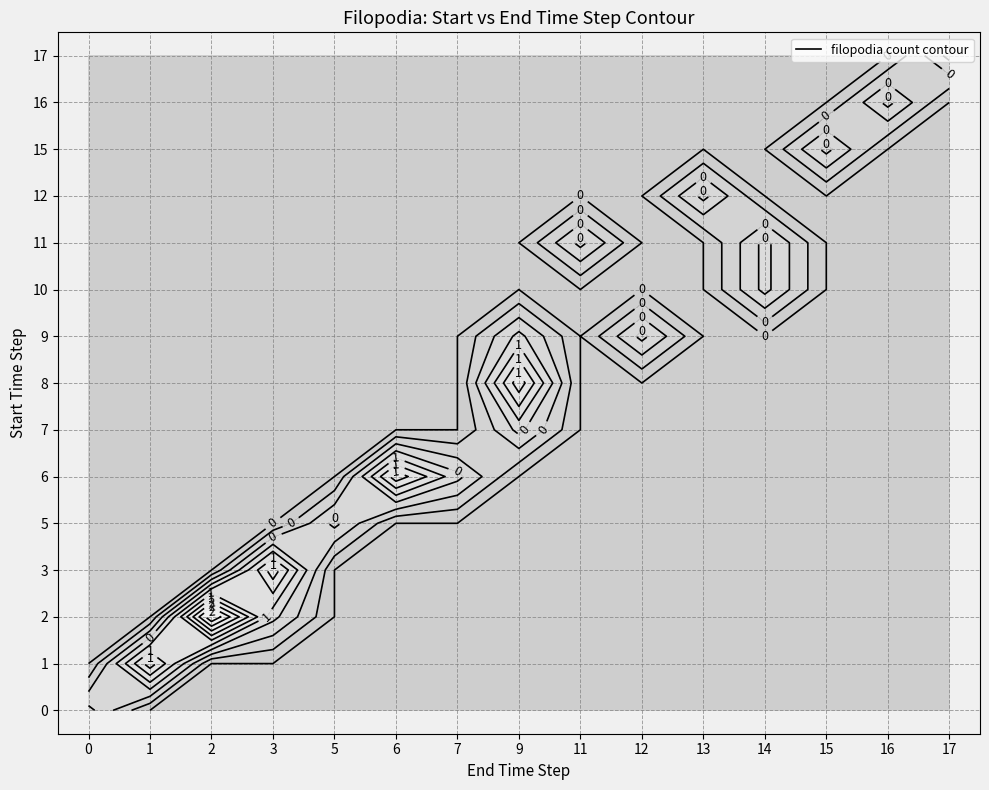

The value of 6 at 15 is 0. True or false?

True